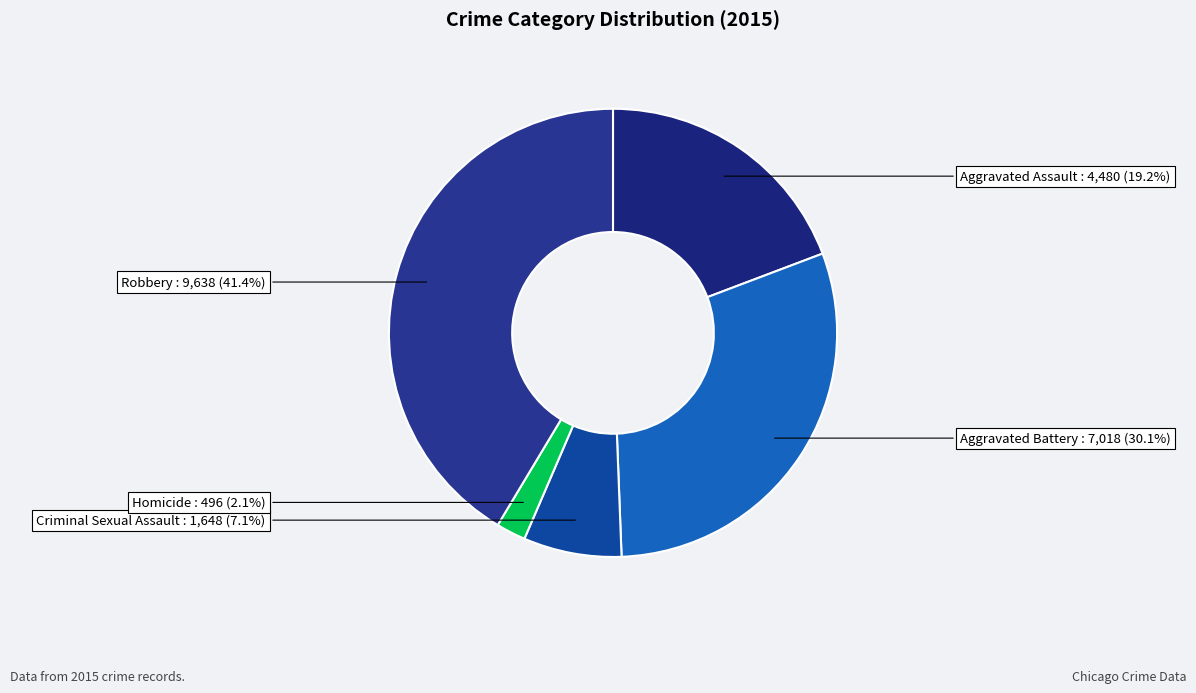

What is the largest slice in the pie chart?

Robbery